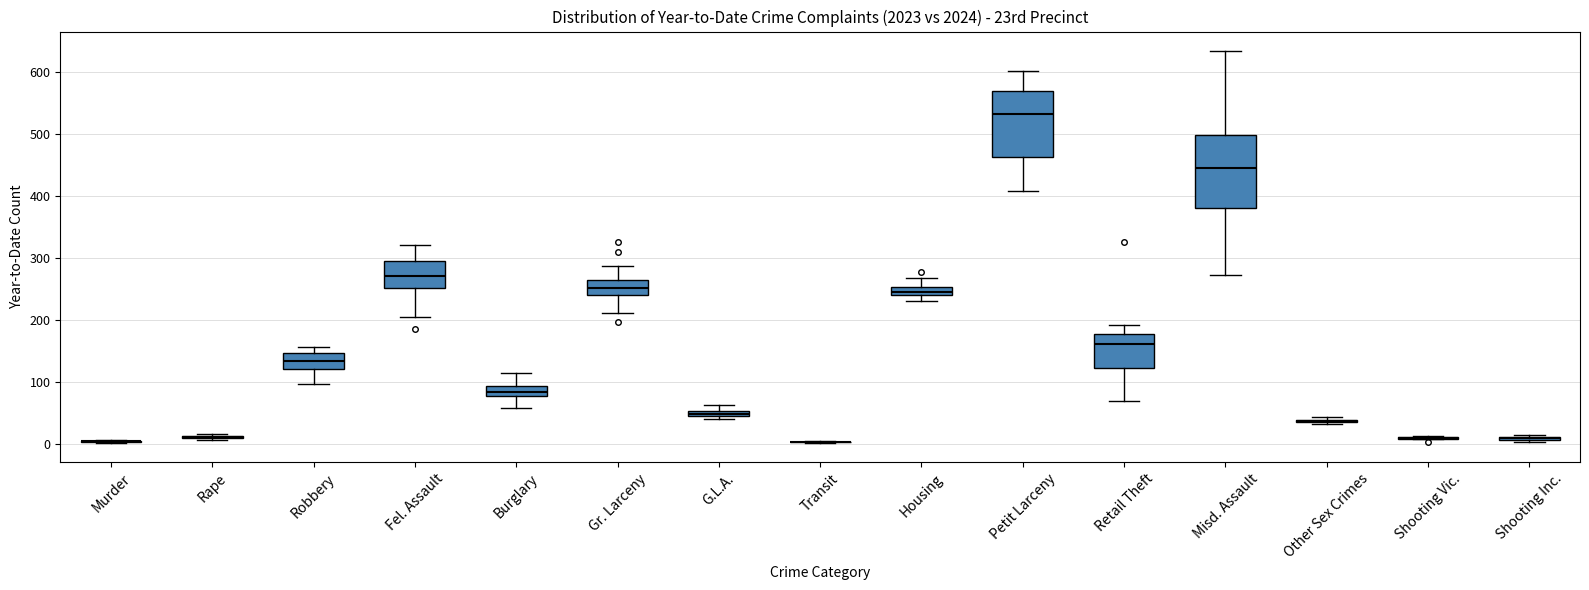

Where does the lower whisker of the box for Misd. Assault end on the y-axis? The values are not printed on the chart, so give them approximately, as read against the axis.

270